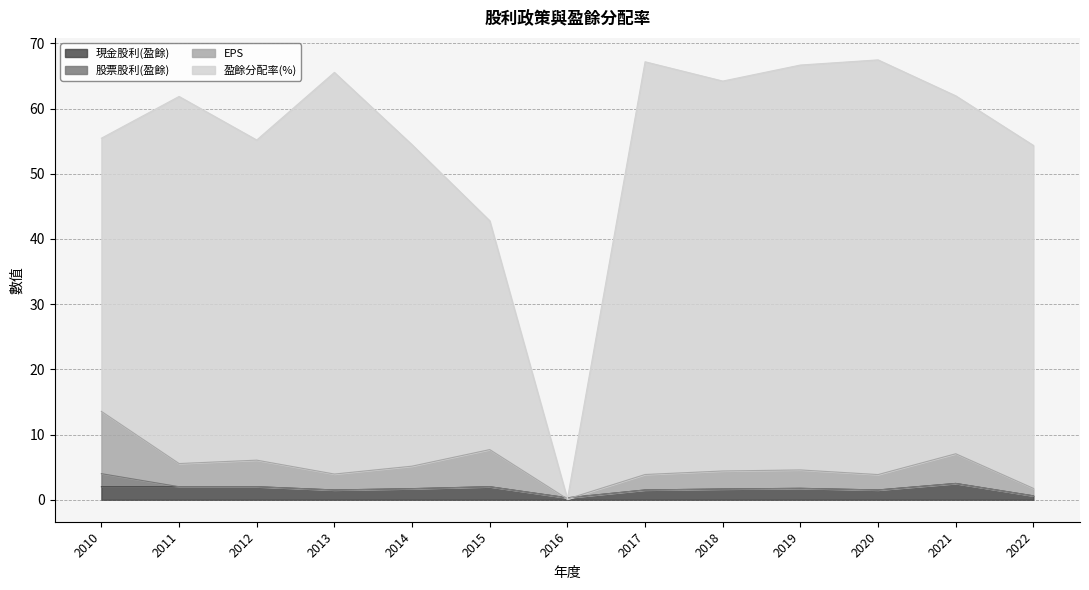

Is the value of 現金股利(盈餘) at 2015 greater than the value of EPS at 2014?

No